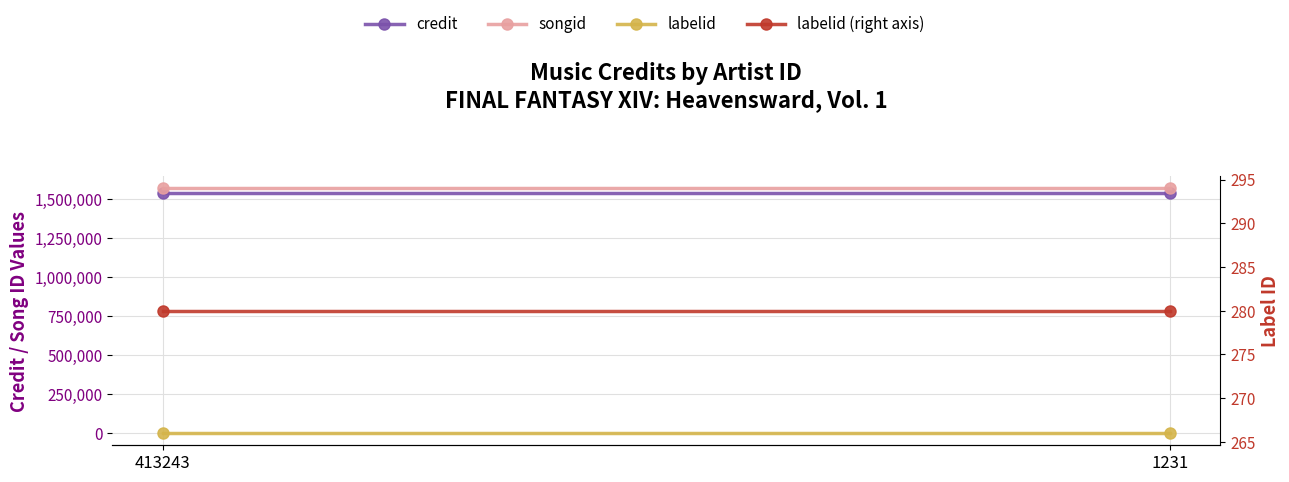

Is this an area chart (filled region under the line)?

No